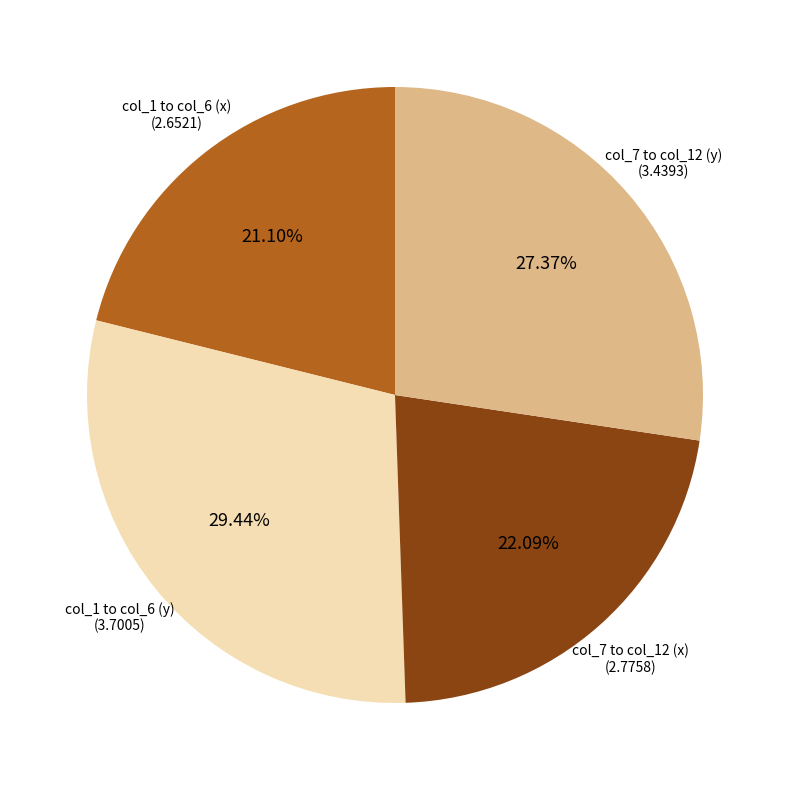

How many slices are in this pie chart?

4